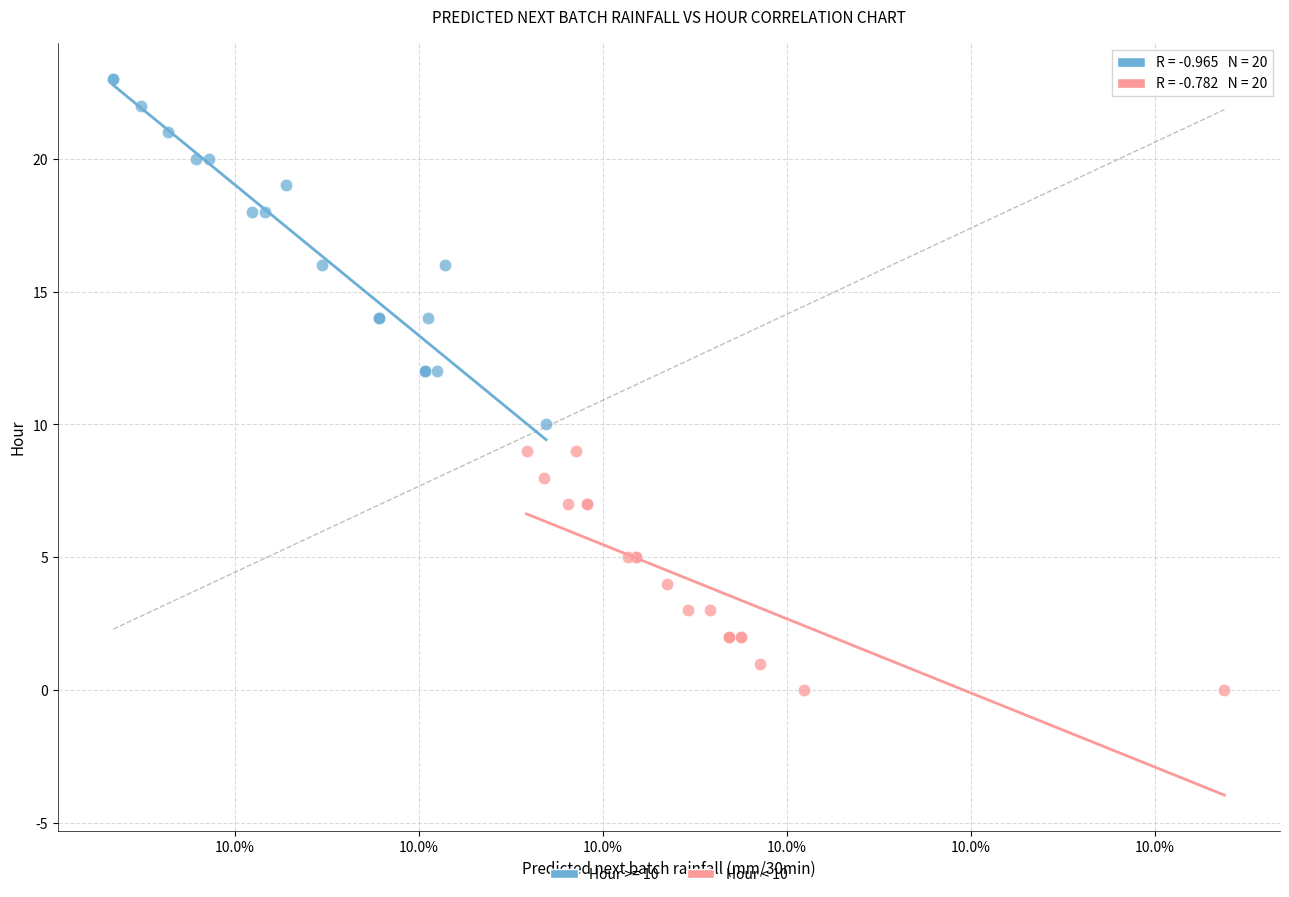

Which series reaches the minimum Y coordinate?

Hour < 10